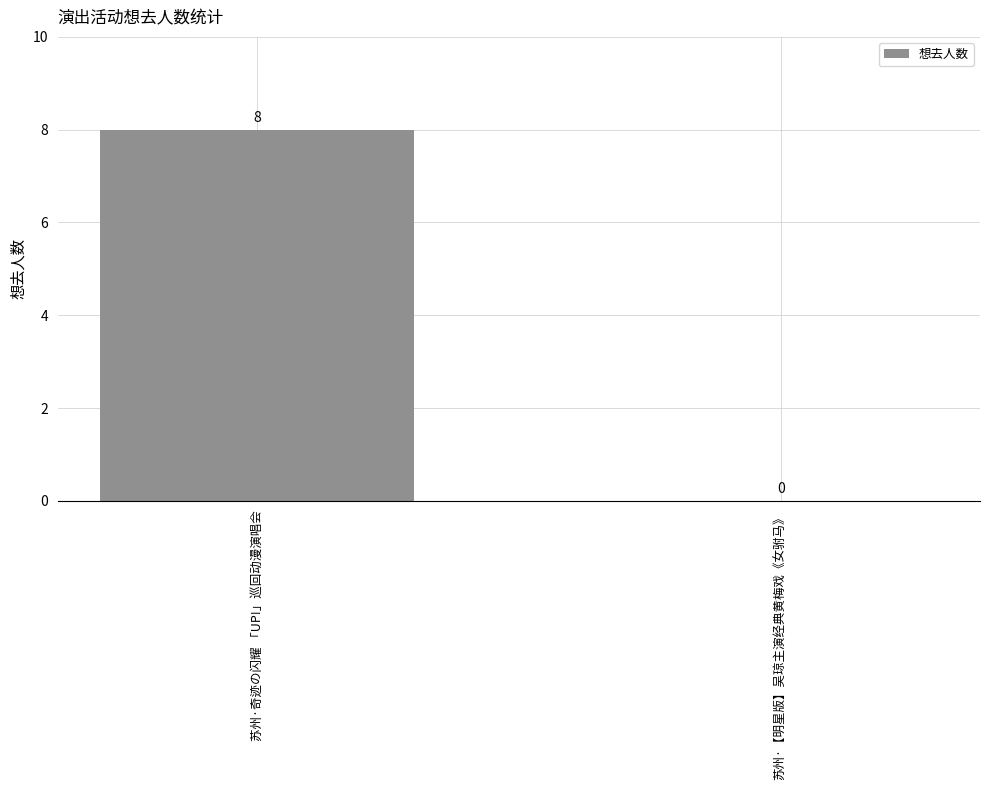

What is the sum of all values?

8